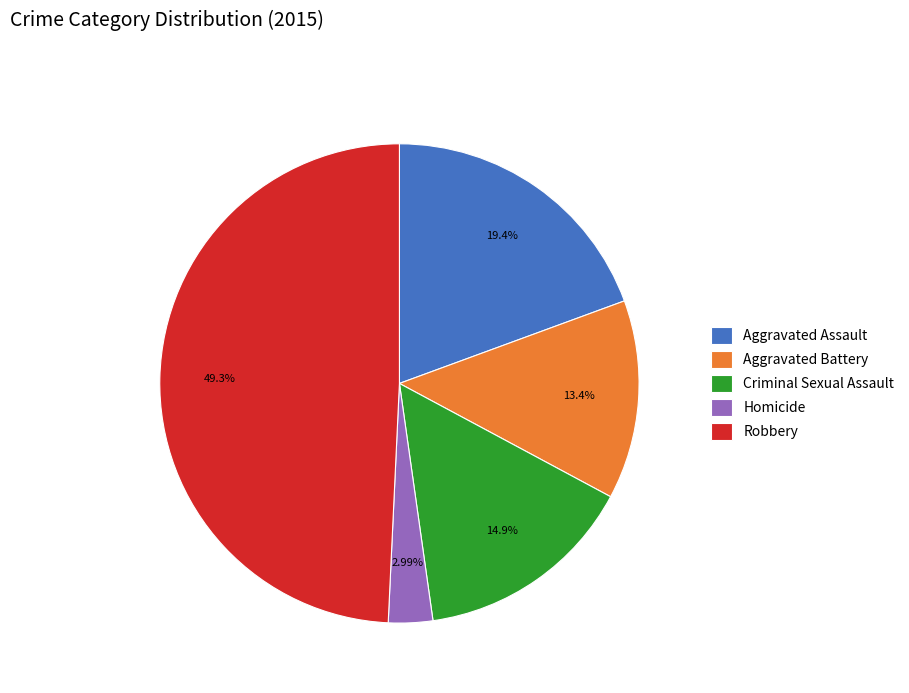

Does Homicide represent more than half of the total?

No